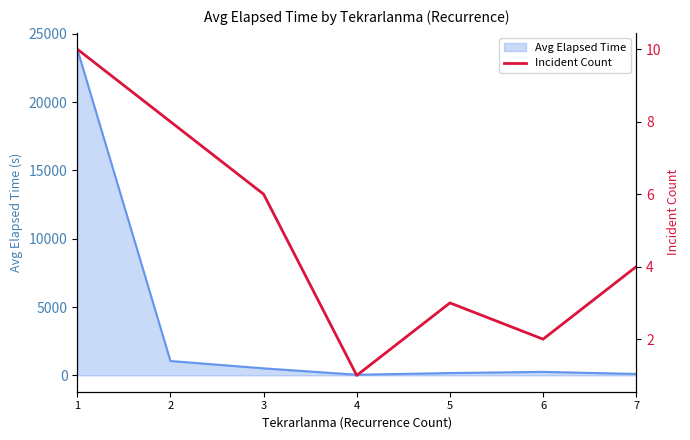

The value of Avg Elapsed Time at 1 is 23879.4. True or false?

True